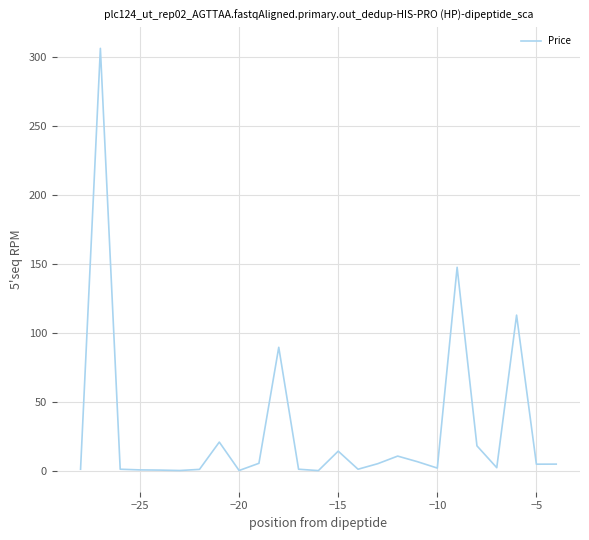

What is the maximum value shown in the chart?

306.4